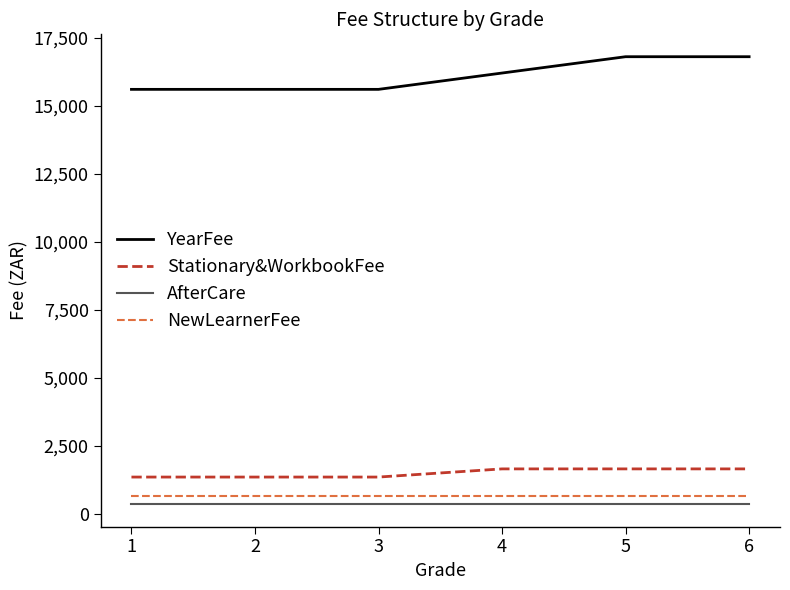

Is the value of Stationary&WorkbookFee at 6 greater than the value of AfterCare at 1?

Yes